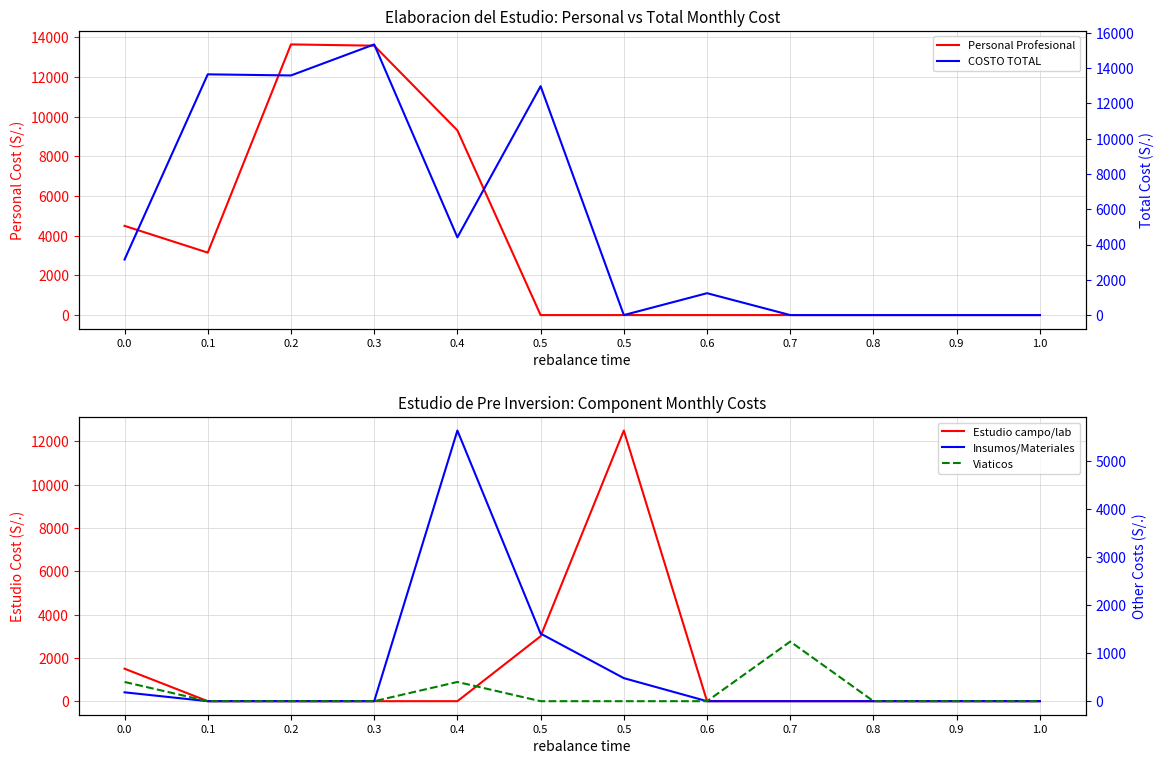

True or false: Insumos/Materiales has a value of 0.0 at 0.9.

True